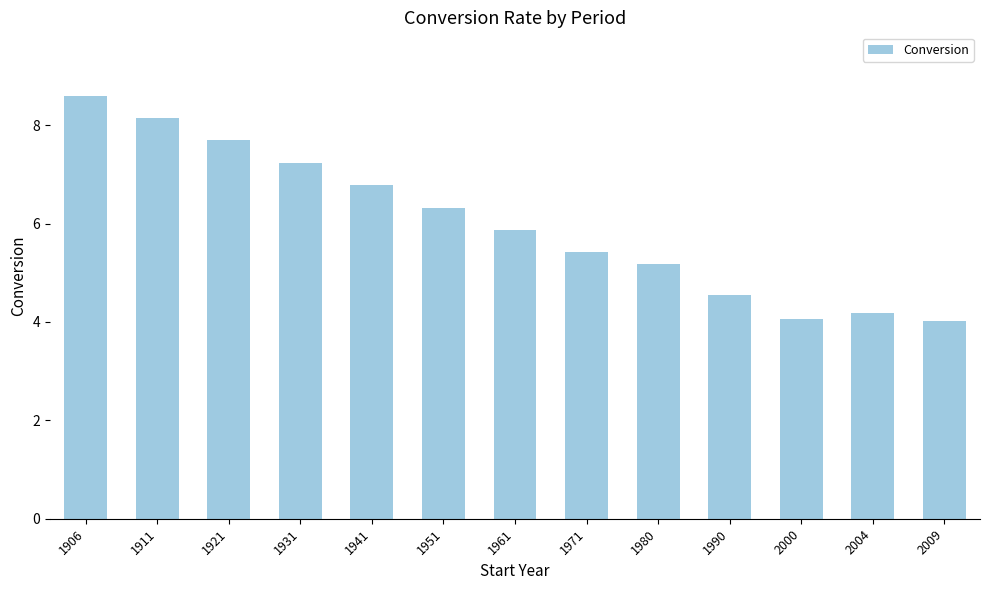

What is the ratio of the value at 1906 to the value at 2000?

2.1